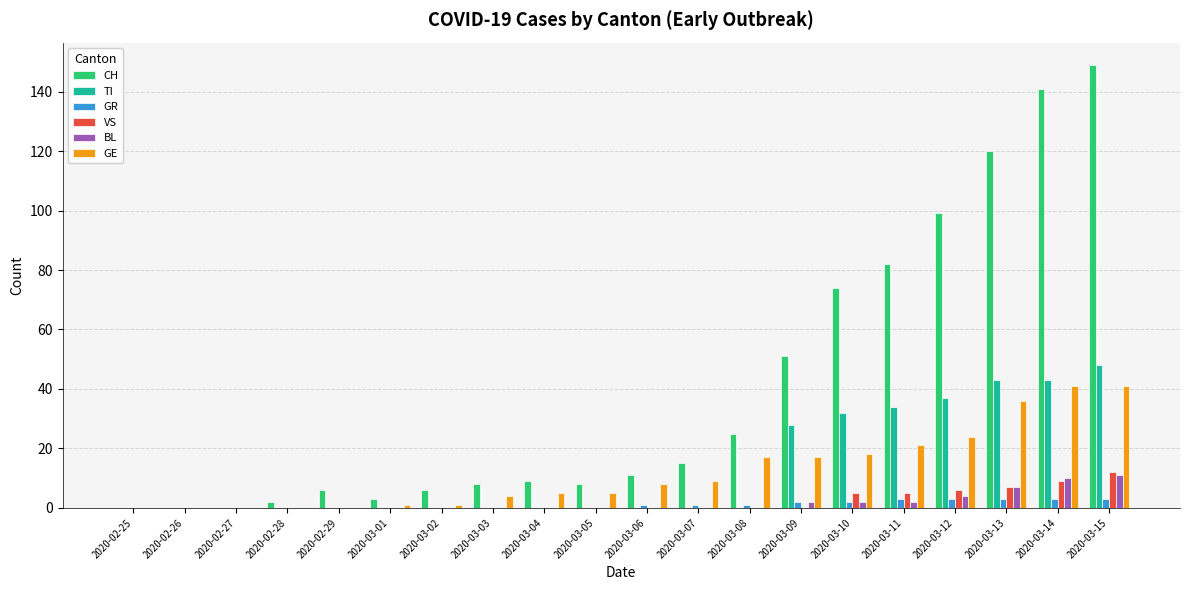

What are all the series names shown in the legend?

CH, TI, GR, VS, BL, GE